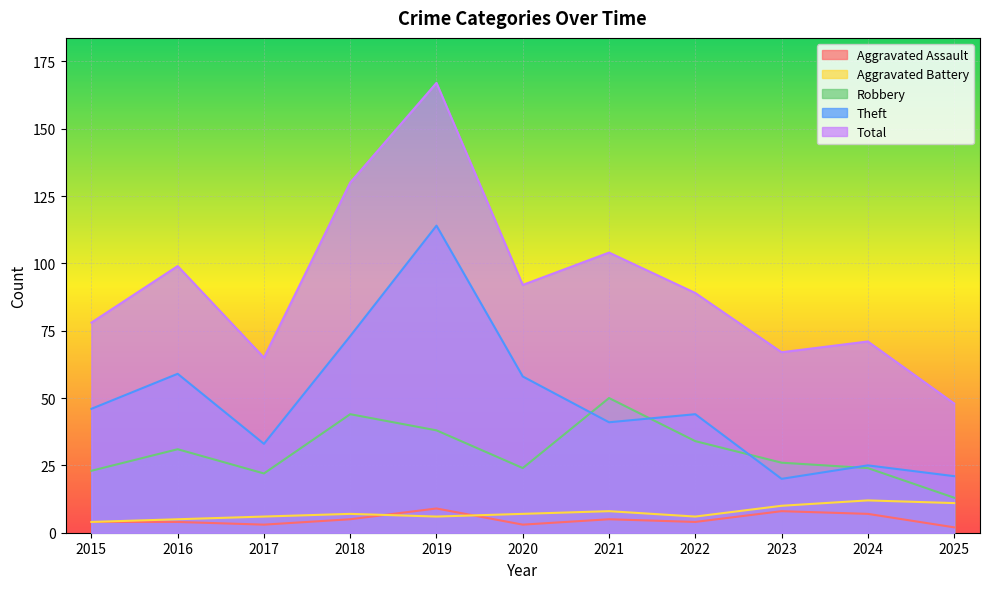

What is the difference between the maximum and minimum values in the Total series?

119